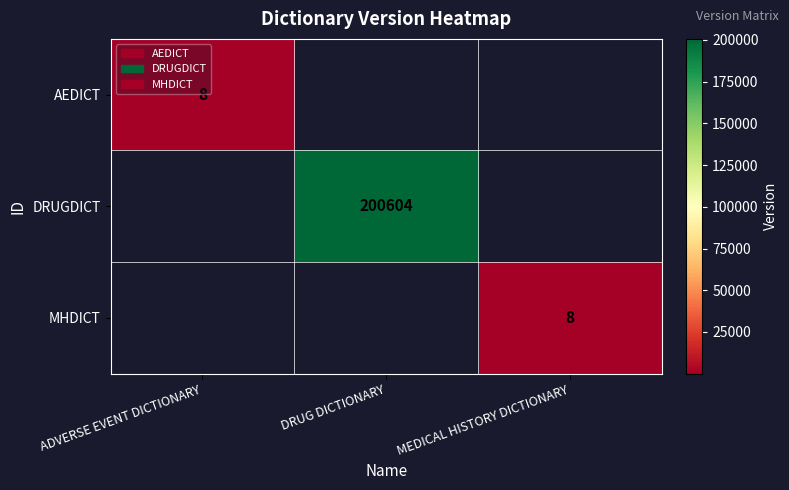

The MHDICT series shows 14 at MEDICAL HISTORY DICTIONARY. True or false?

False